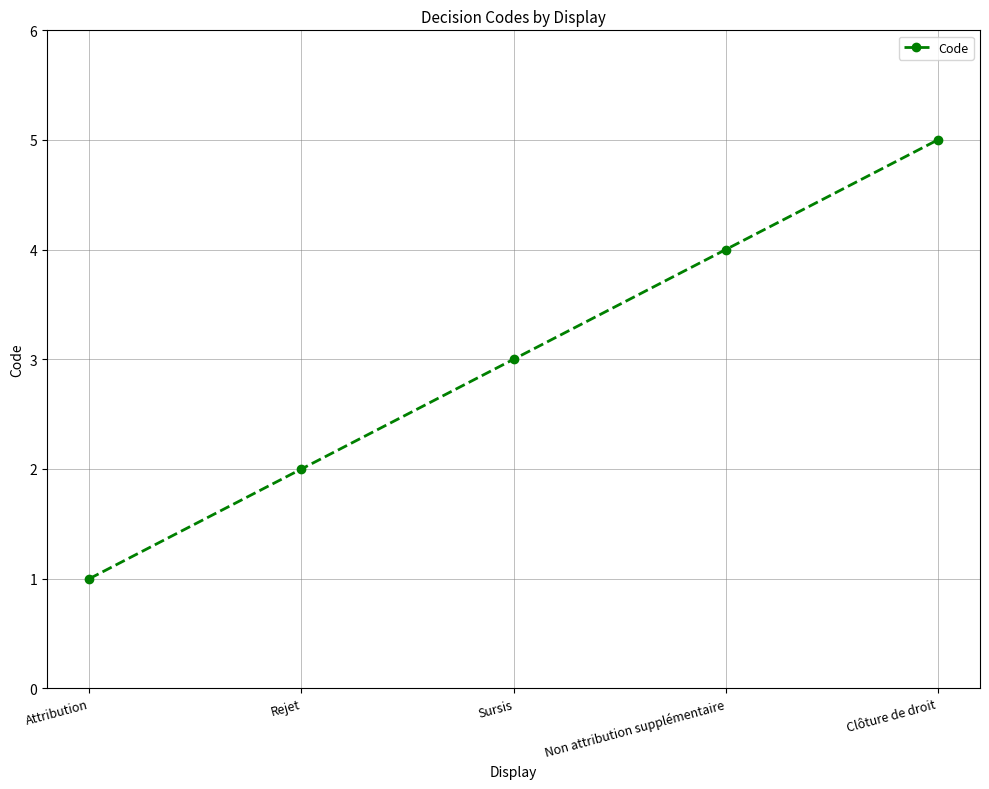

Between Non attribution supplémentaire and Sursis, which is larger?

Non attribution supplémentaire